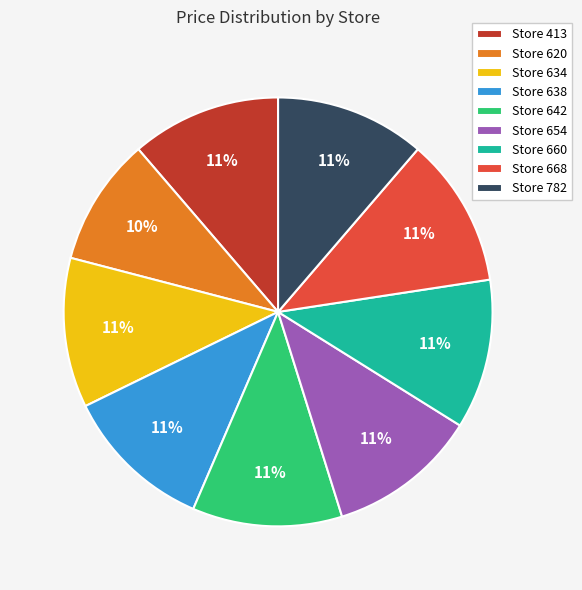

Is there any slice that represents more than half of the pie?

No